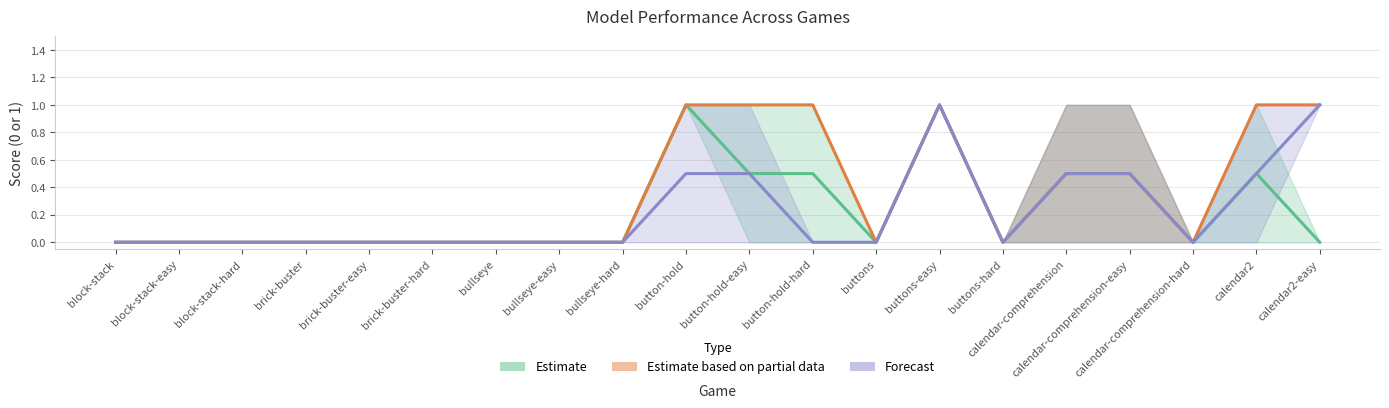

What is the label of the 6th point from the right?

buttons-hard